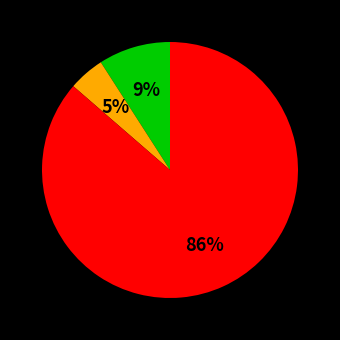

Does any single category account for the majority?

Yes